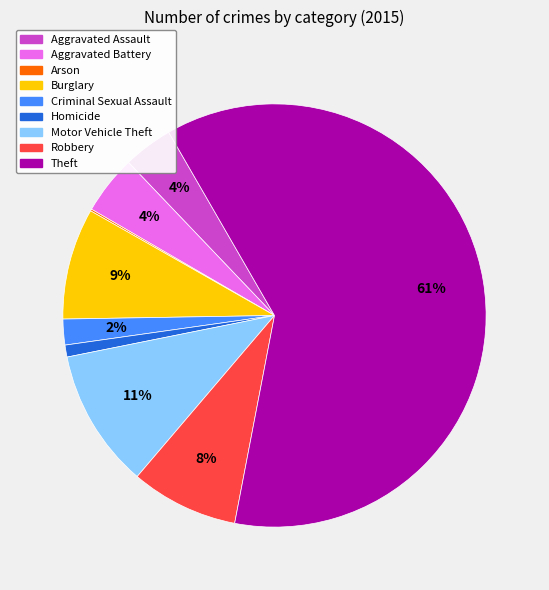

True or false: Motor Vehicle Theft accounts for 16% of the total.

False